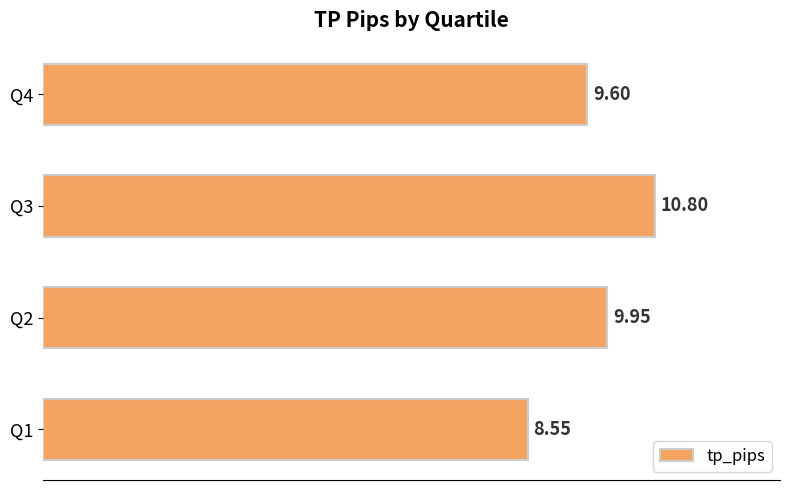

What is the sum of all values?

38.9